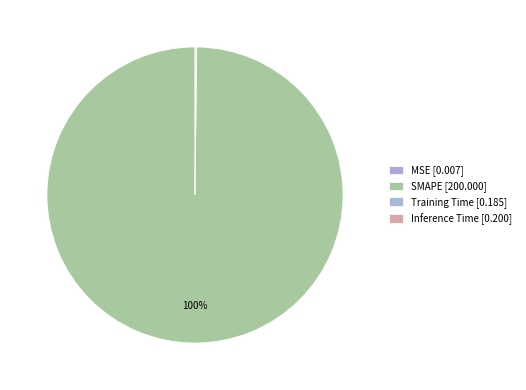

Between MSE and Training Time, which is larger?

Training Time